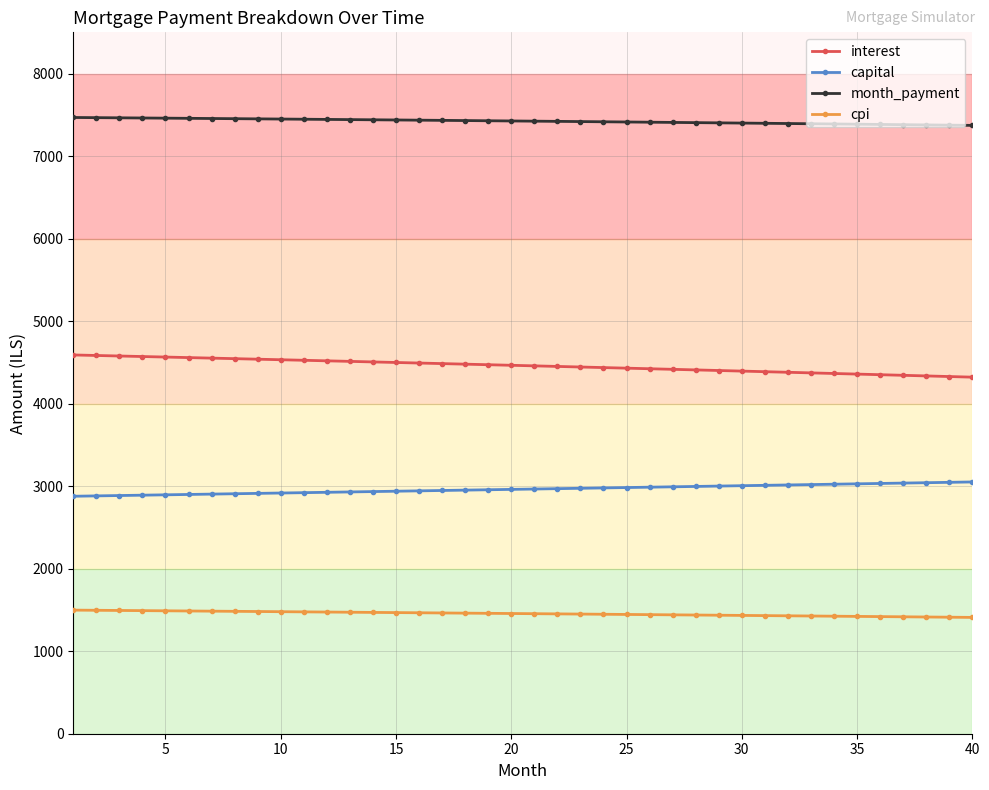

True or false: interest and month_payment intersect in this chart.

False